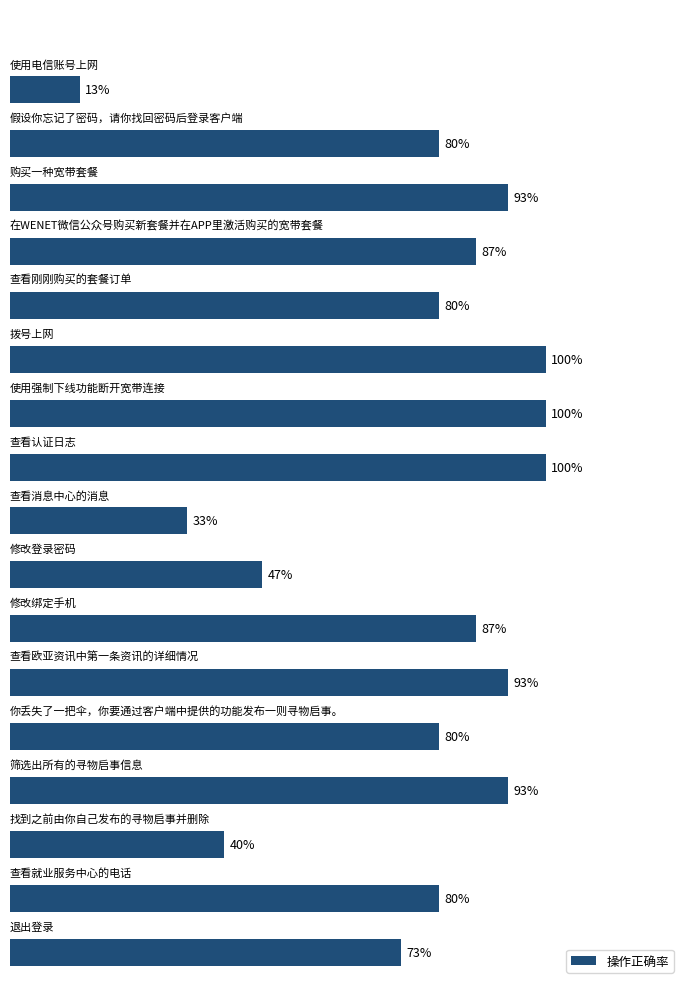

What is the sum of all values?

12.8